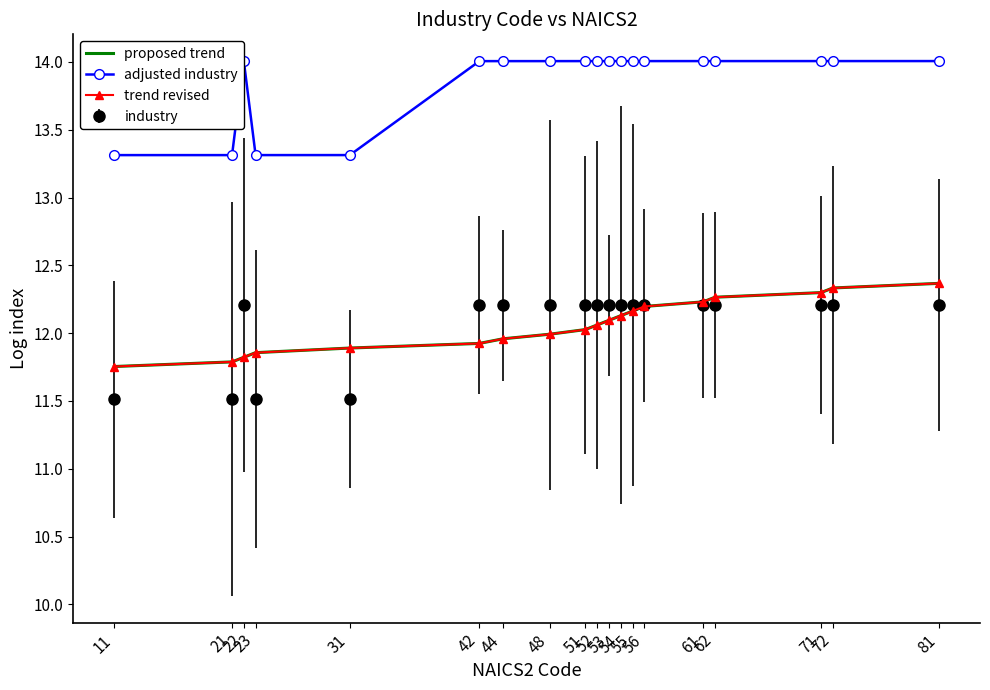

Between 56 and 61, which is larger?

61